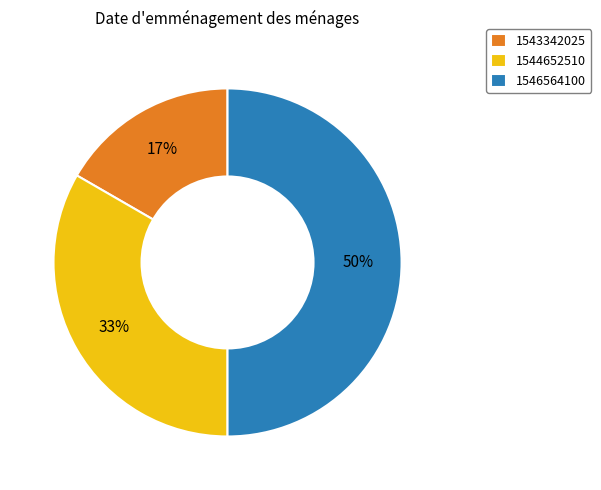

Which has a higher value, 1546564100 or 1544652510?

1546564100